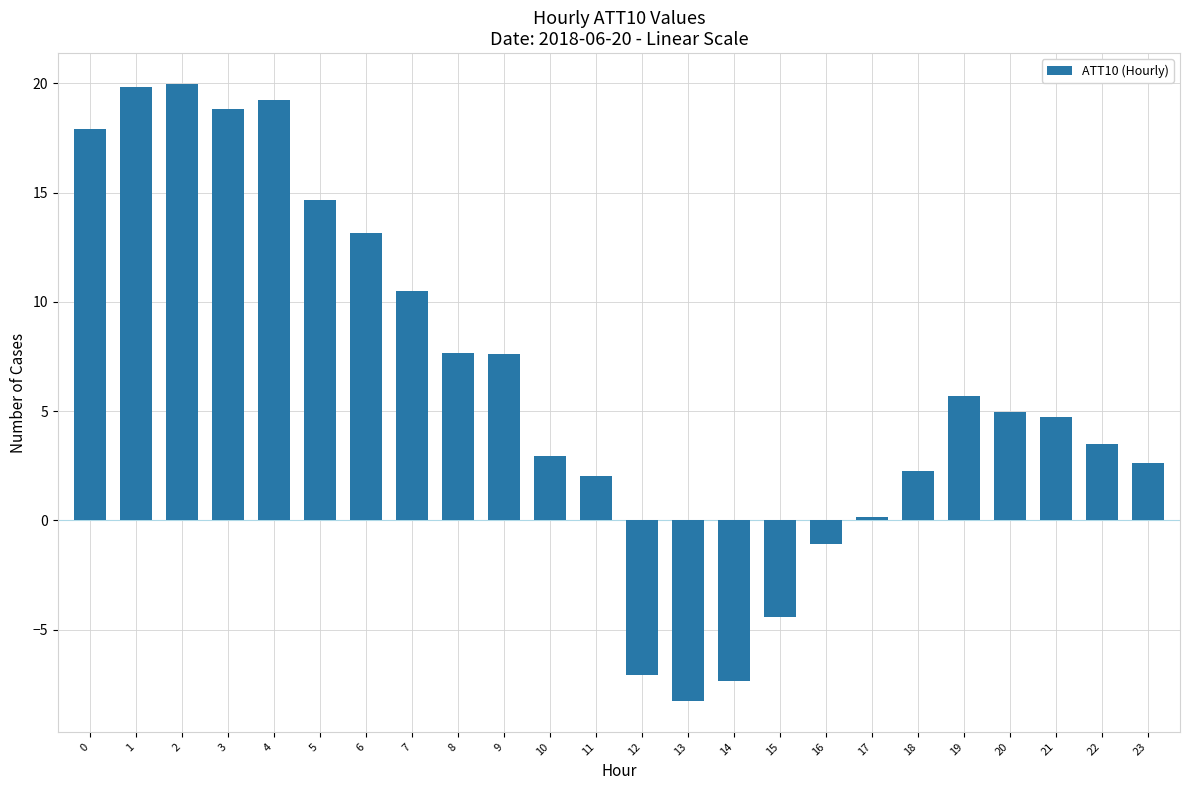

What is the value of the 10th bar from the left?

7.6